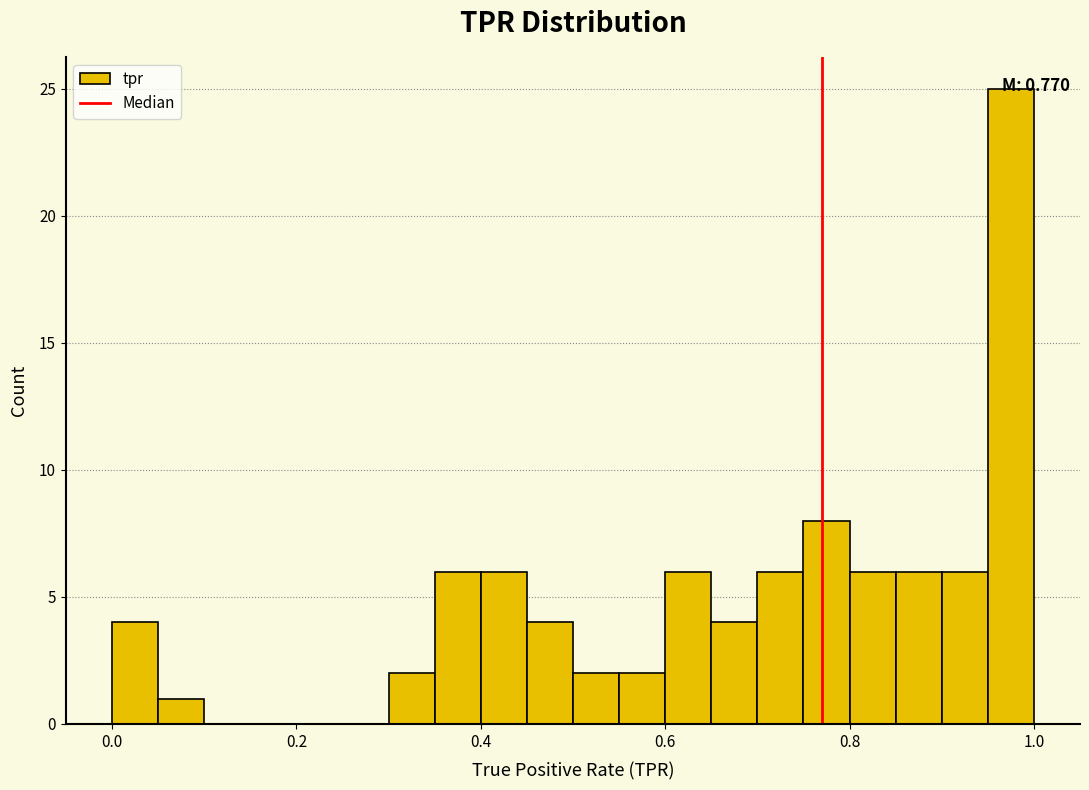

Read against the x-axis, roughly where is the centre of the tallest bar?

0.98